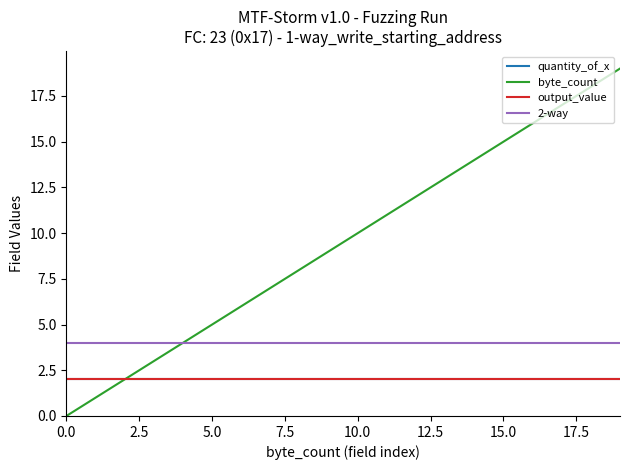

Which series has the widest spread of values?

byte_count